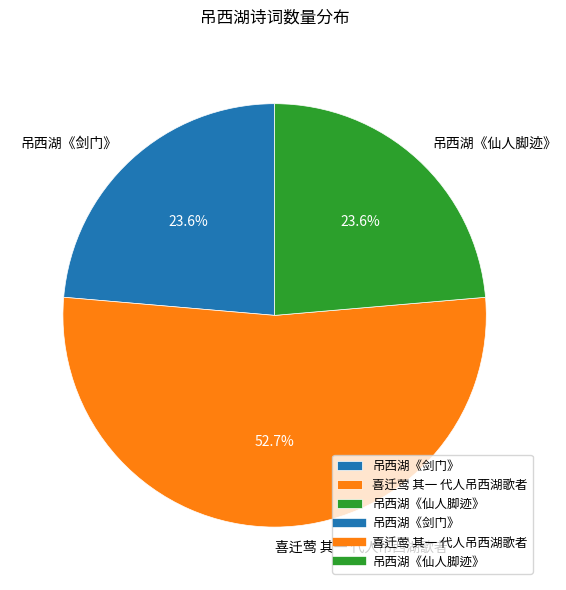

Which slice is the largest?

喜迁莺 其一 代人吊西湖歌者